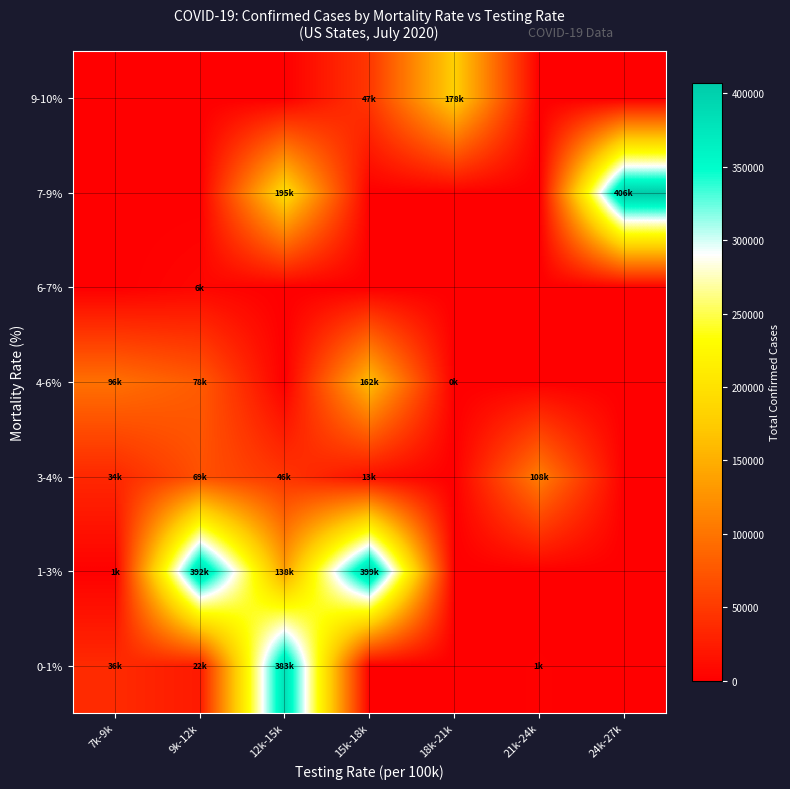

At how many categories does at least one series exceed 744?

7